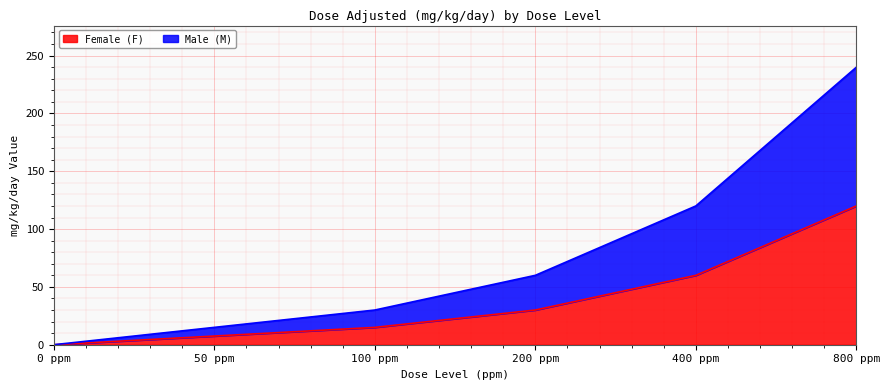

List the labels in order of Male (M) value, smallest first.

0 ppm, 50 ppm, 100 ppm, 200 ppm, 400 ppm, 800 ppm